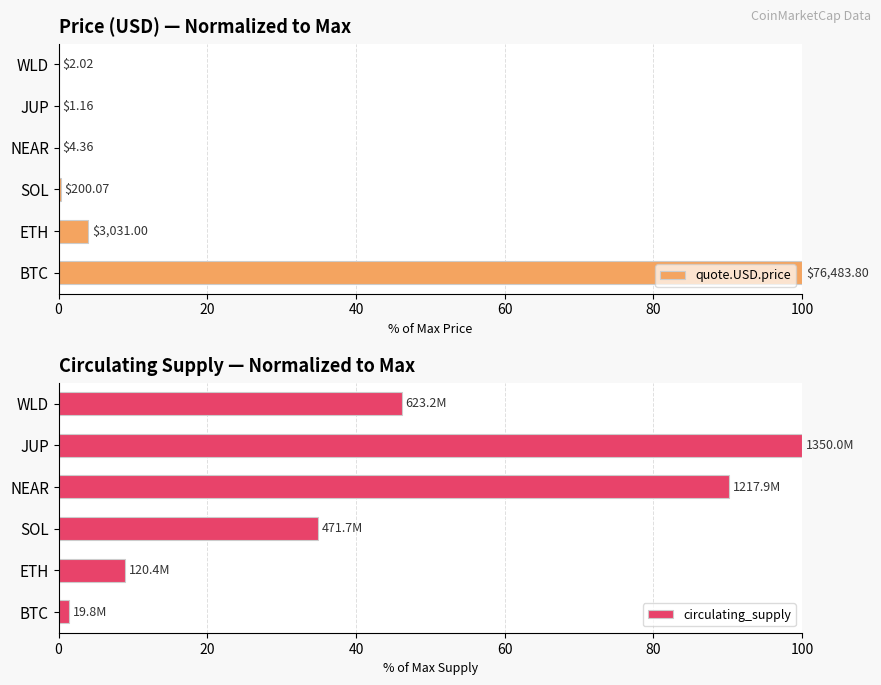

What is the maximum value for circulating_supply?

100.0